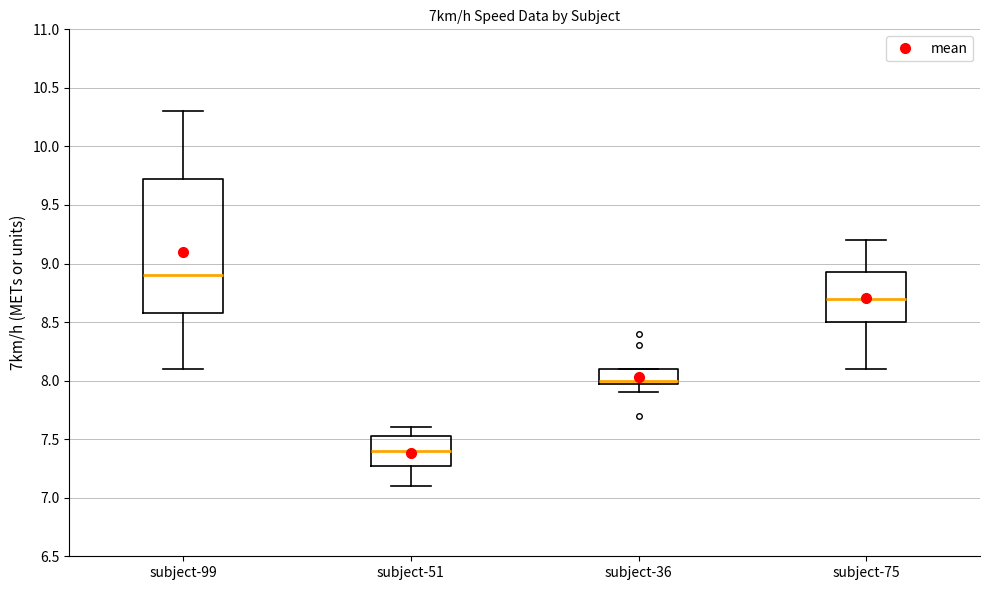

Where is the lower edge of the box for subject-36 on the y-axis? The values are not printed on the chart, so give them approximately, as read against the axis.

8.00